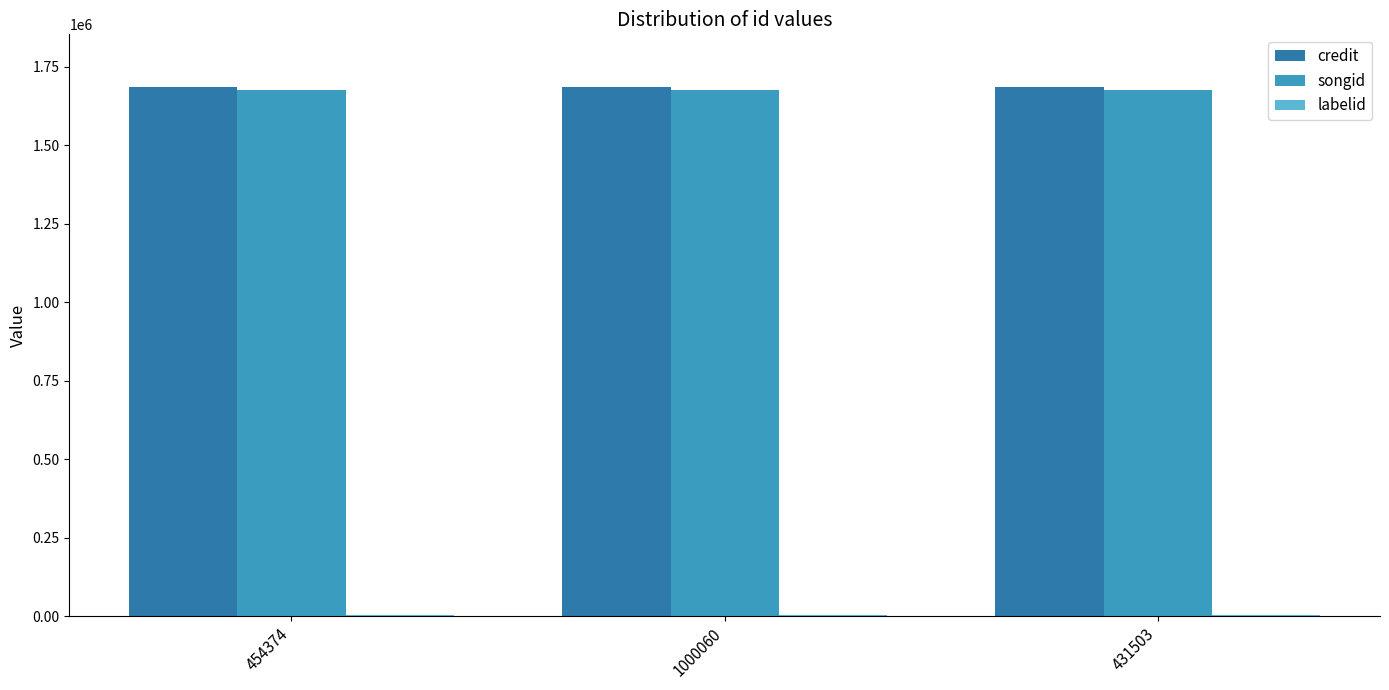

How many categories are shown in the chart?

3